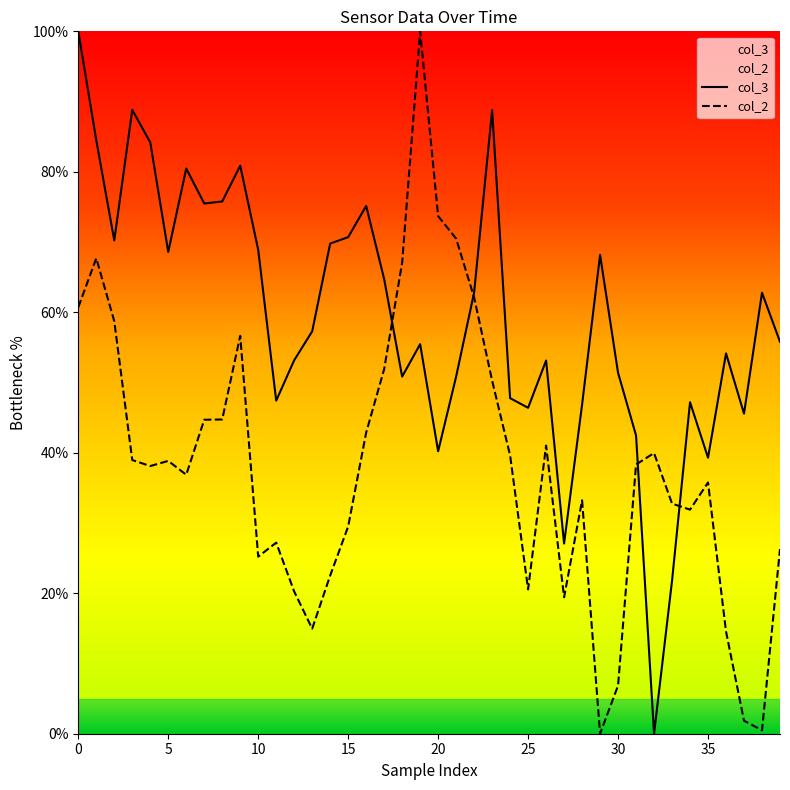

At how many categories does at least one series exceed 68?

19